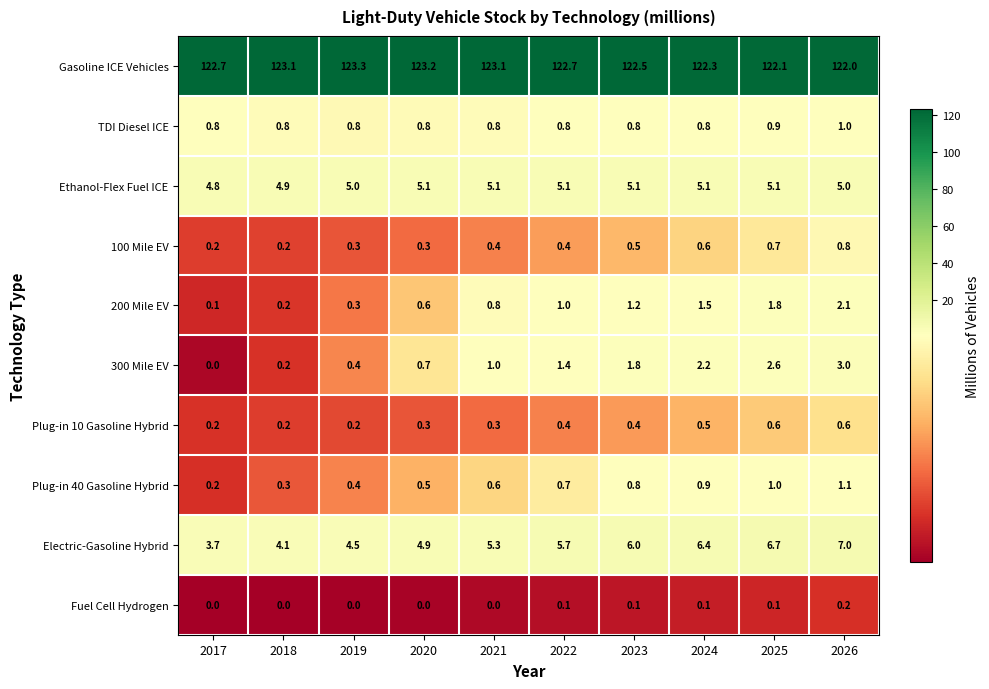

What is the total value across all series at 2026?

142.8